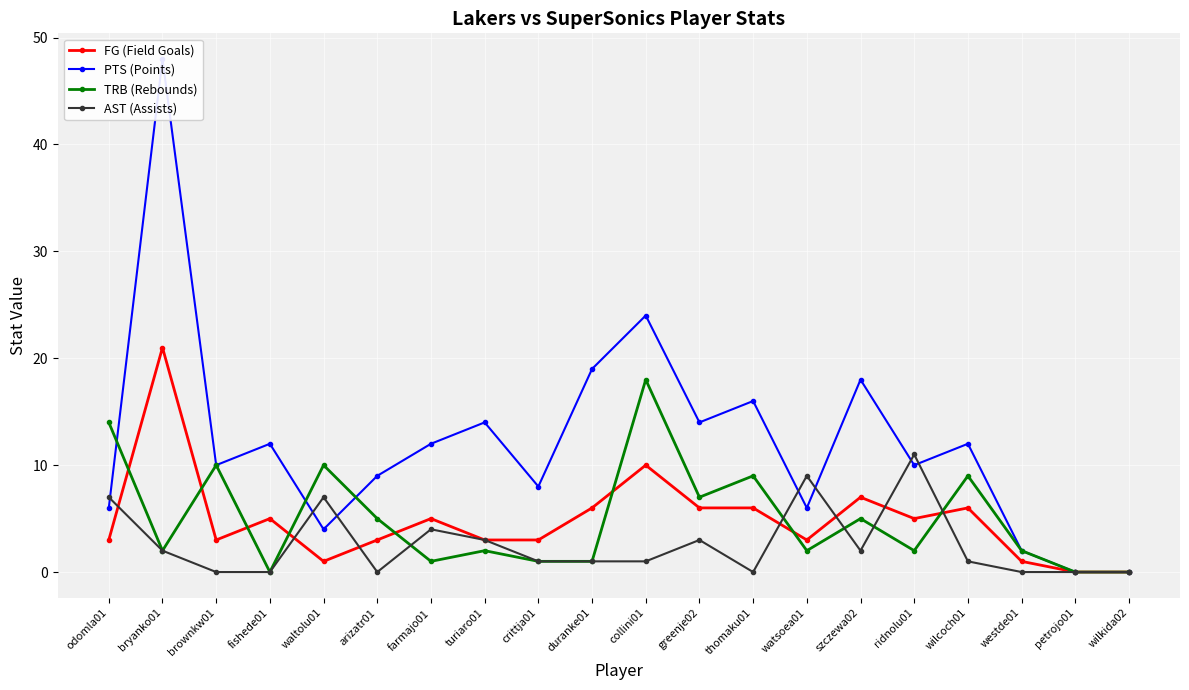

What is the difference between the maximum and minimum values in the PTS (Points) series?

48